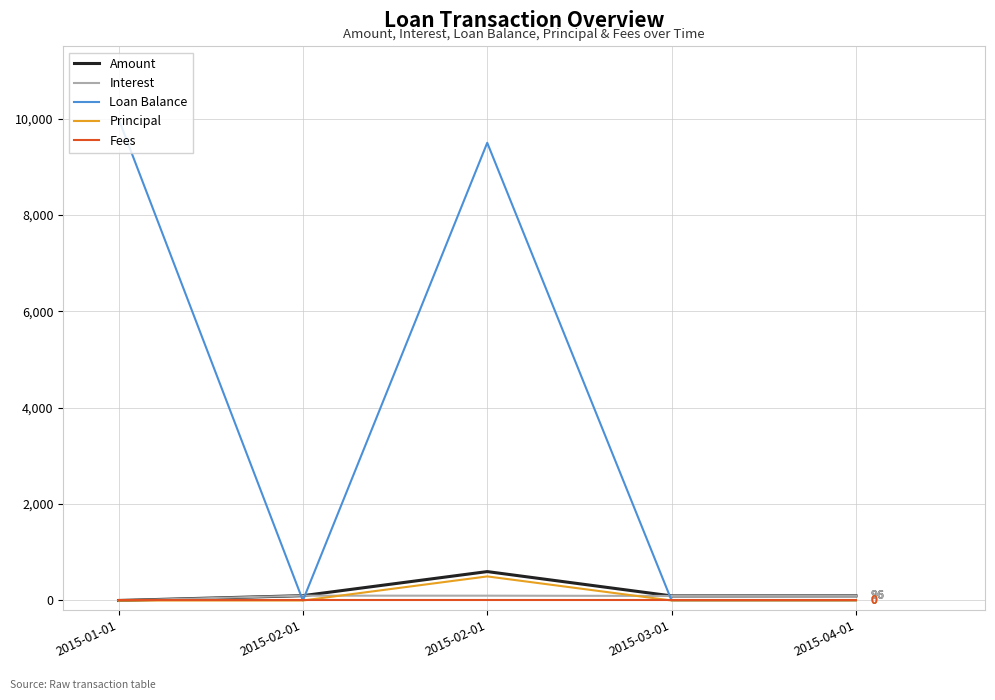

At which label is Principal closest to 249?

2015-01-01